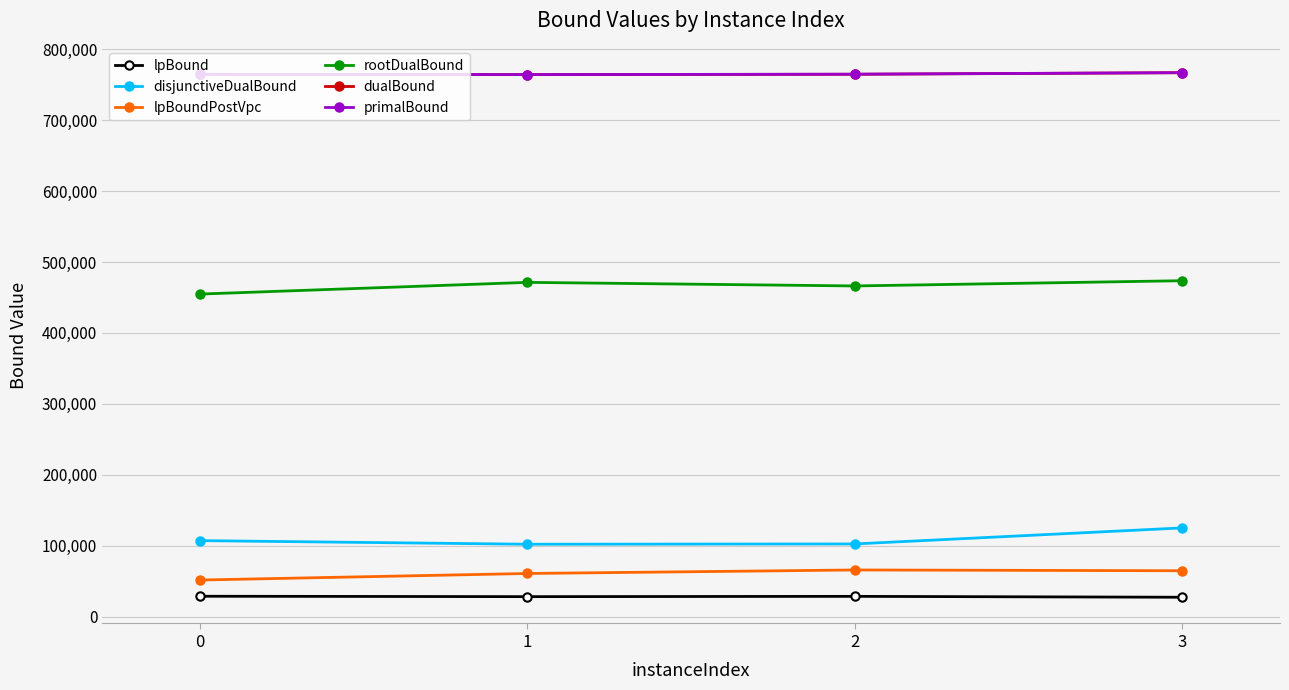

What is the maximum value for primalBound?

767078.0